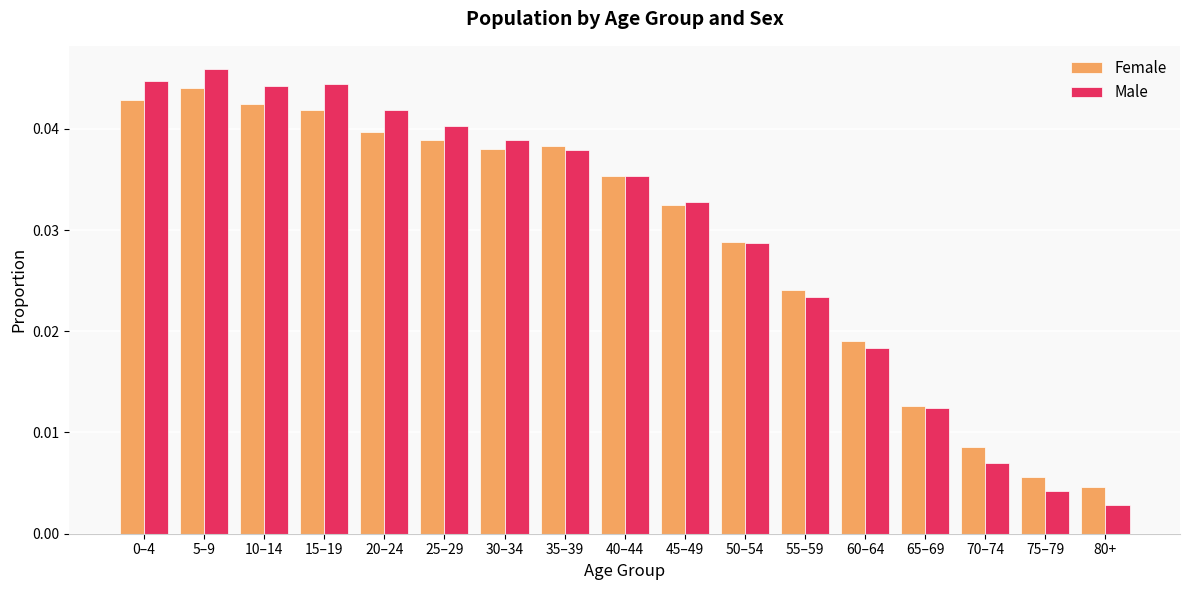

The Female series shows 0.1 at 30–34. True or false?

False